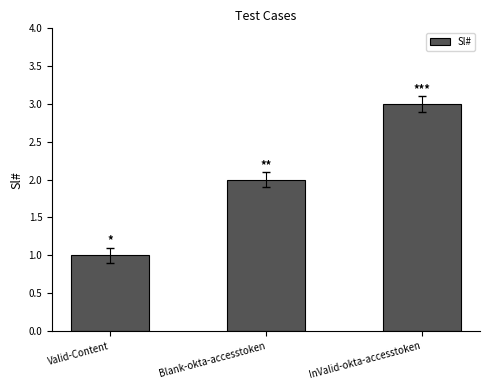

What position from the right is Blank-okta-accesstoken?

2